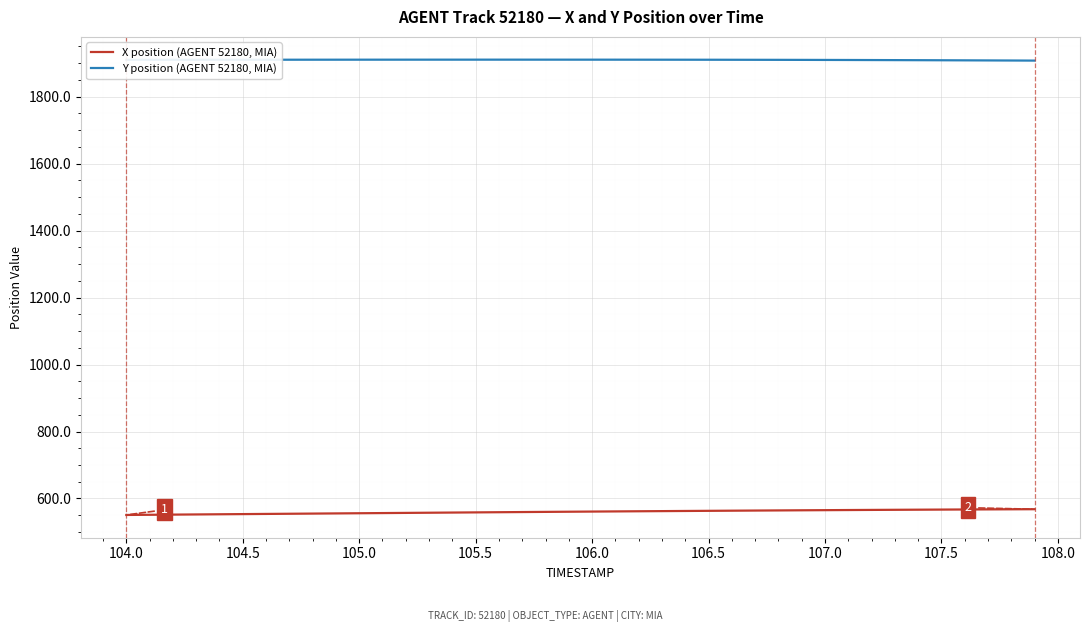

What is the maximum value for Y position (AGENT 52180, MIA)?

1910.2